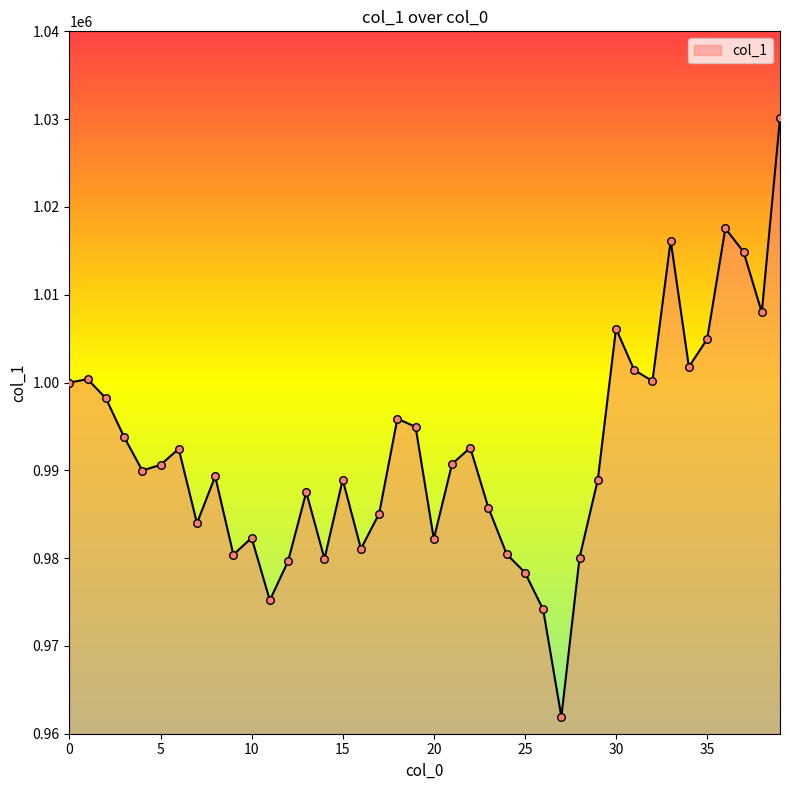

What is the greatest value displayed?

1030088.8